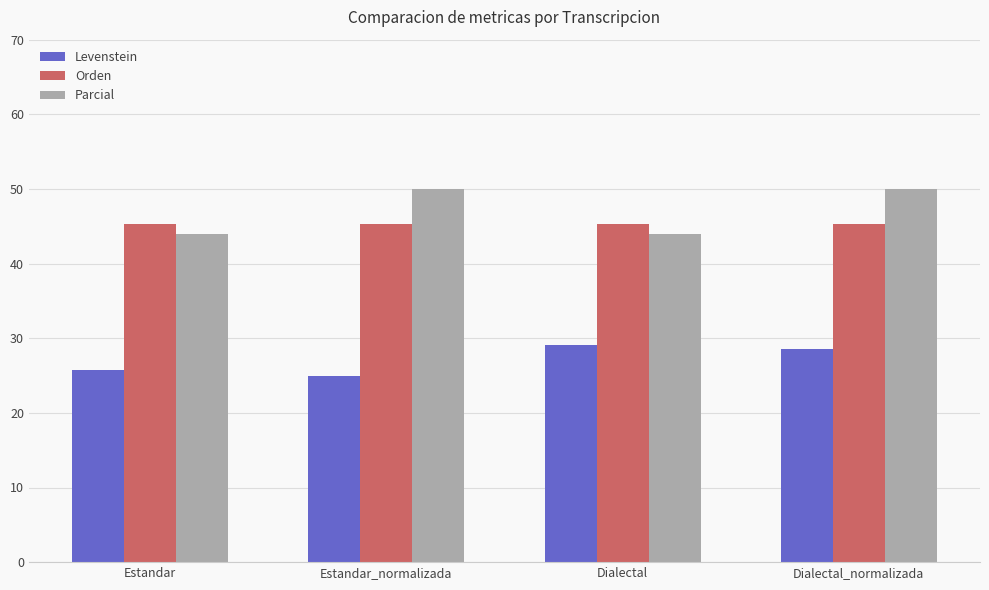

At which label does Levenstein first exceed 28?

Dialectal